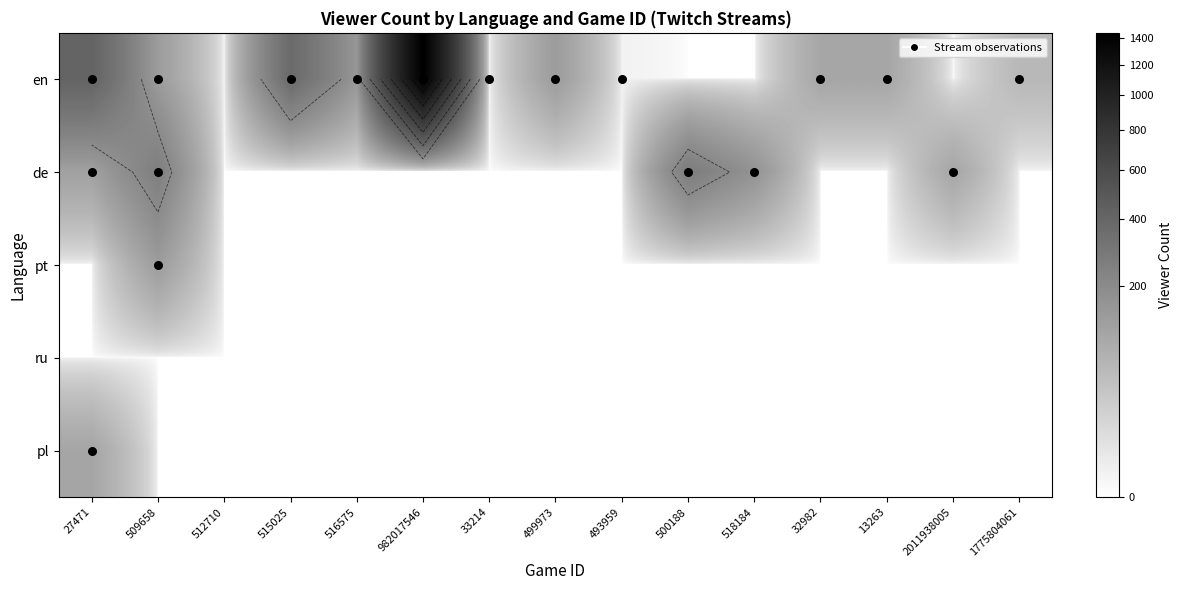

Between 493959 and 13263, which series saw the biggest shift?

en